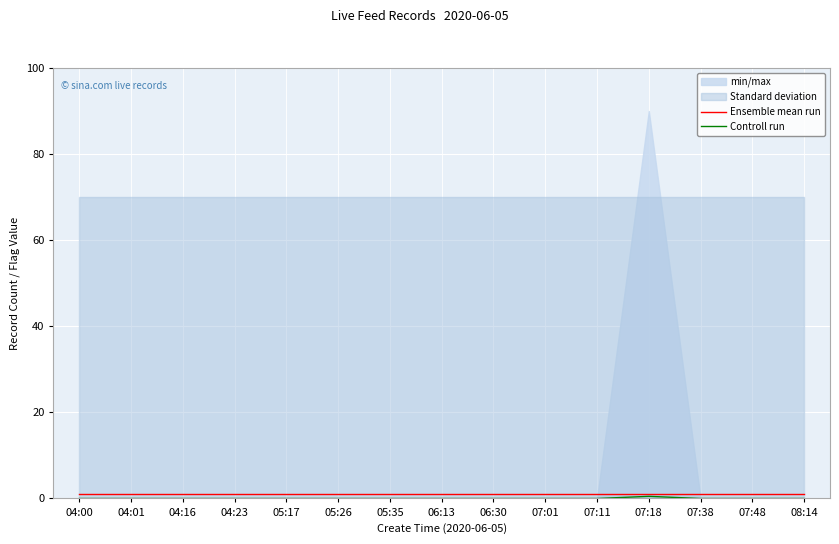

Is the value of Ensemble mean run at 04:00 greater than the value of Controll run at 06:13?

Yes